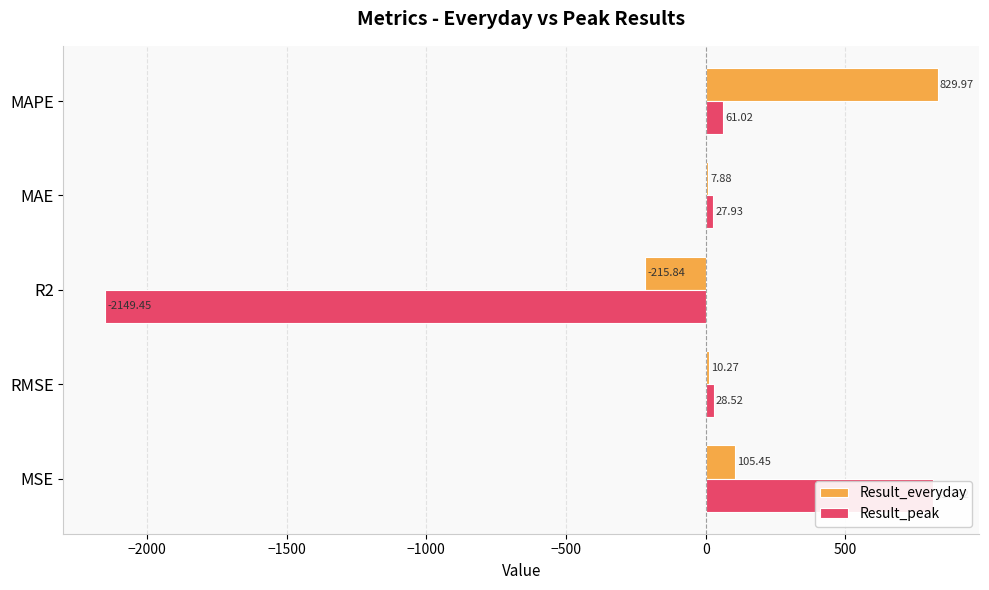

How many data points in Result_peak are less than 28?

2